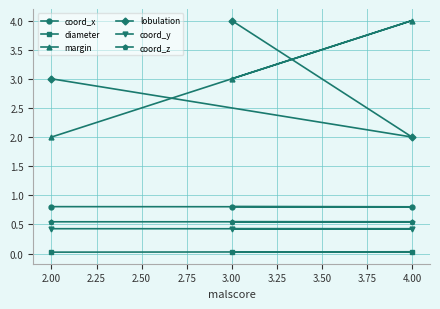

What position from the left is 2.00?

1